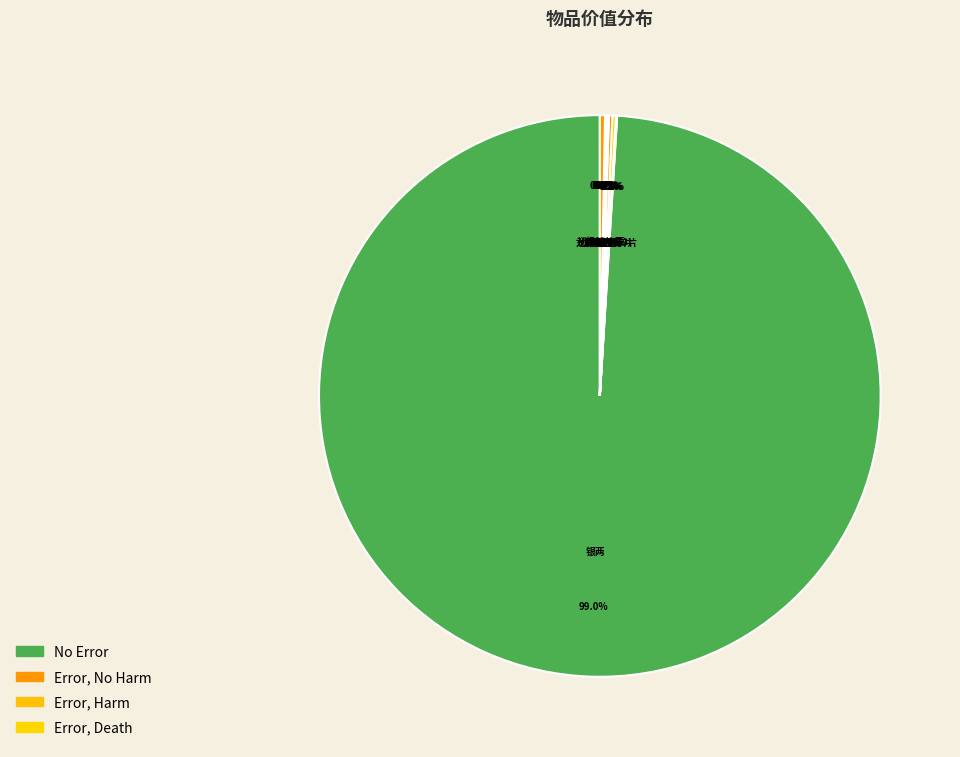

Is there a majority slice in this chart?

Yes